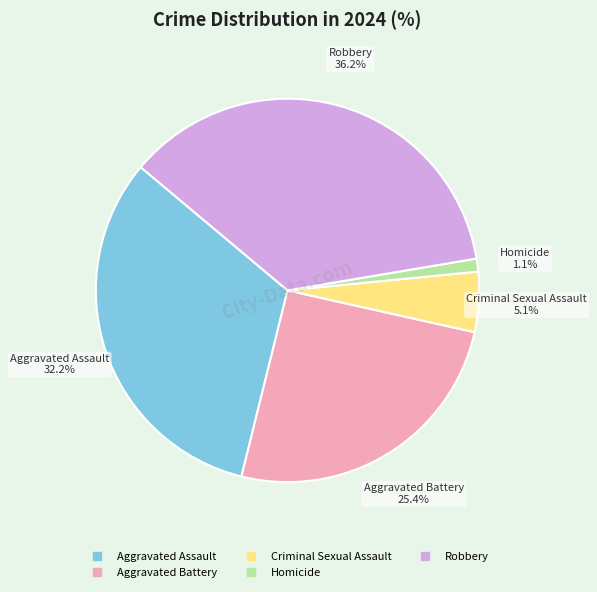

Which category has the biggest portion of the pie?

Robbery